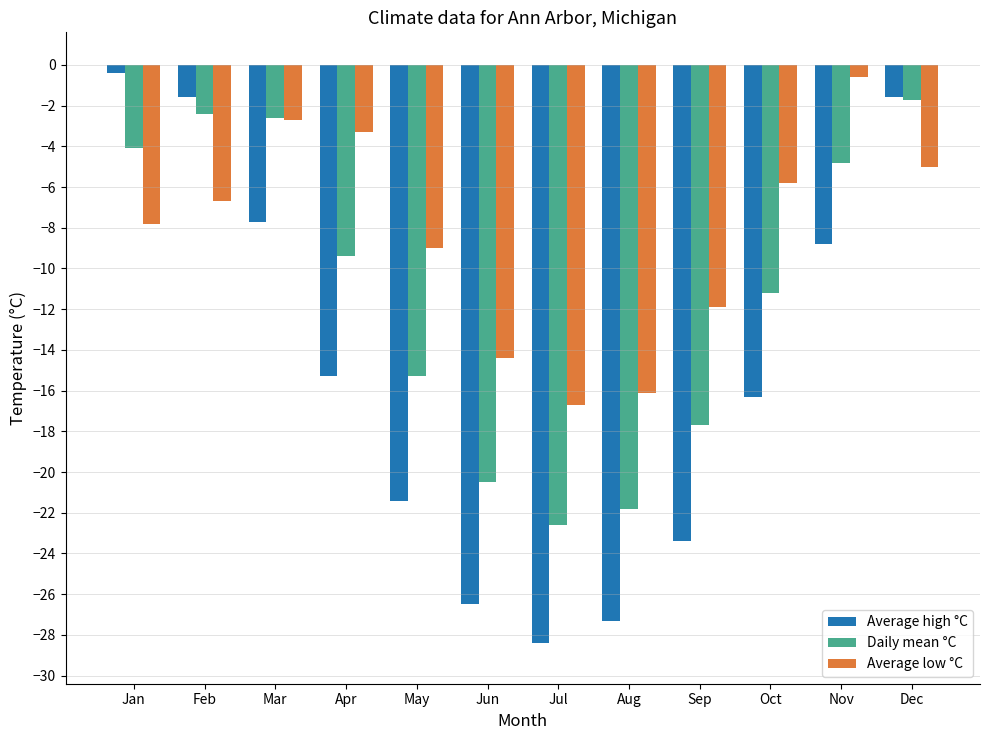

Which series has the largest range (max minus min)?

Average high °C